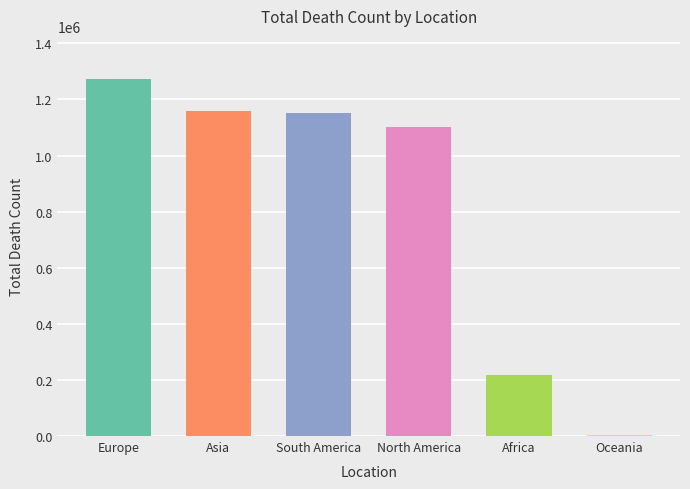

At which label is the value closest to 638252?

Africa